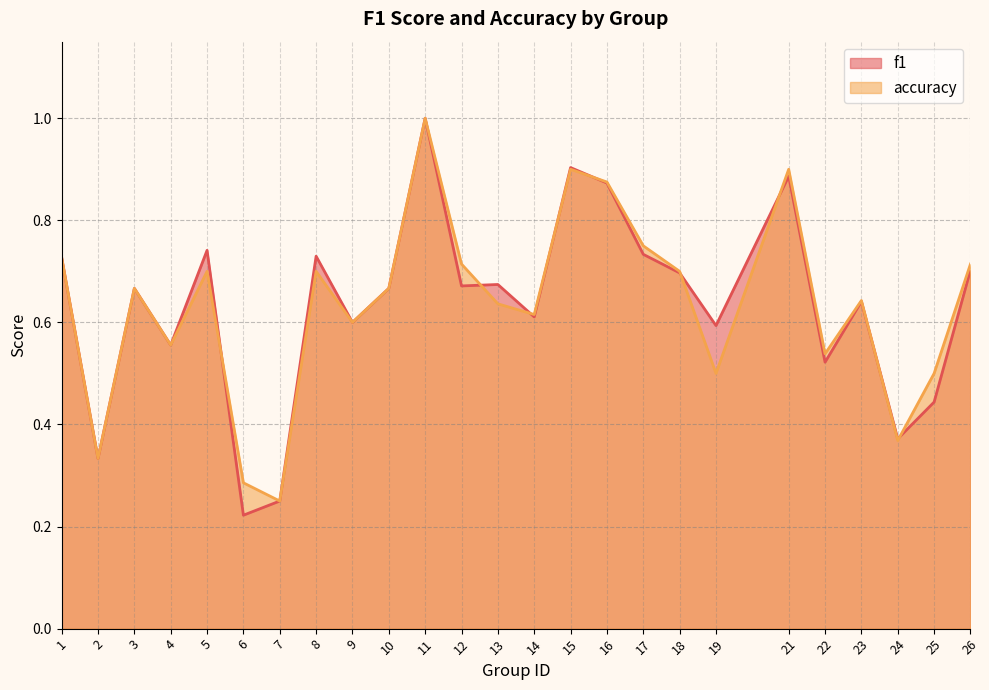

Is it true that f1 equals 0.6 at 14?

True